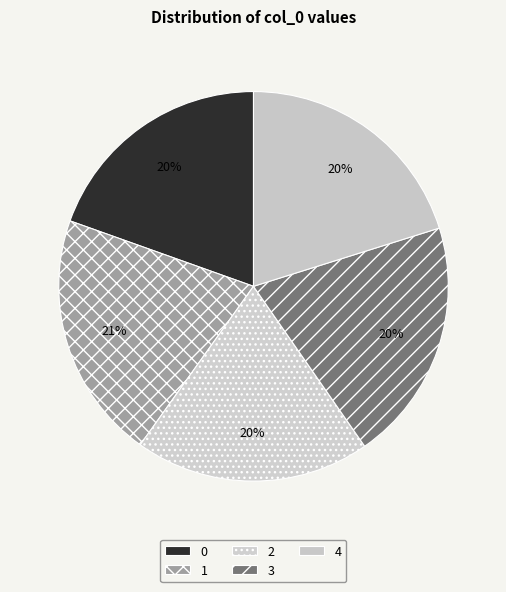

Count the number of slices in the pie.

5